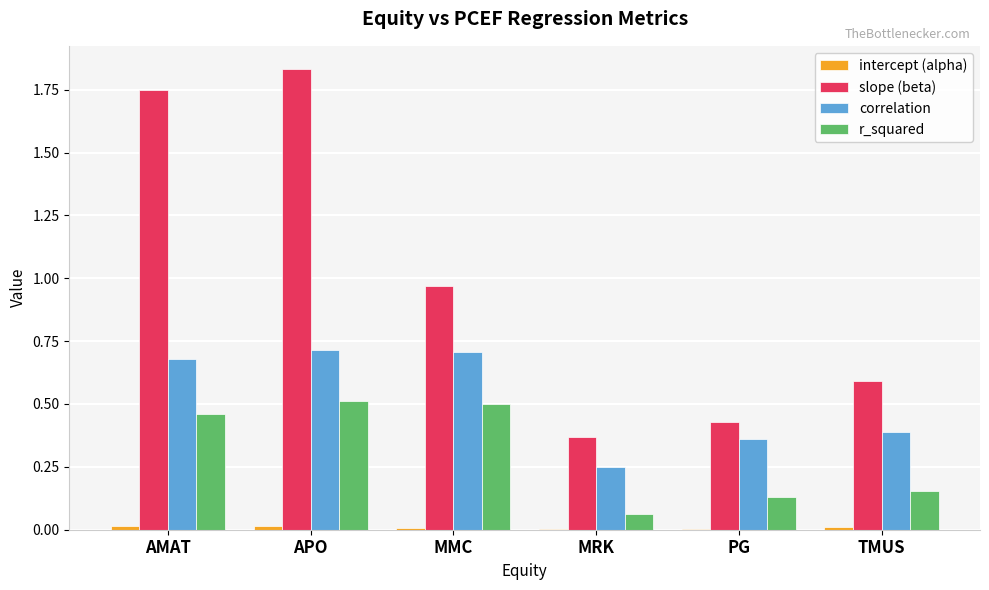

At which category is the sum across all series the highest?

APO